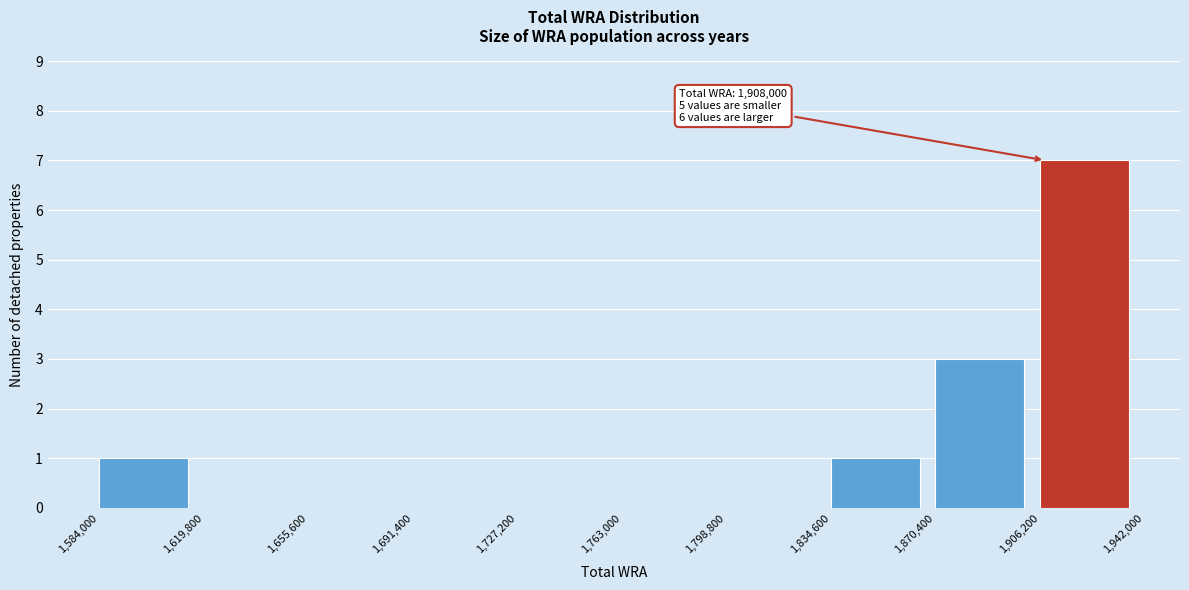

Which range on the x-axis has the tallest bar?

1,906,200 to 1,942,000